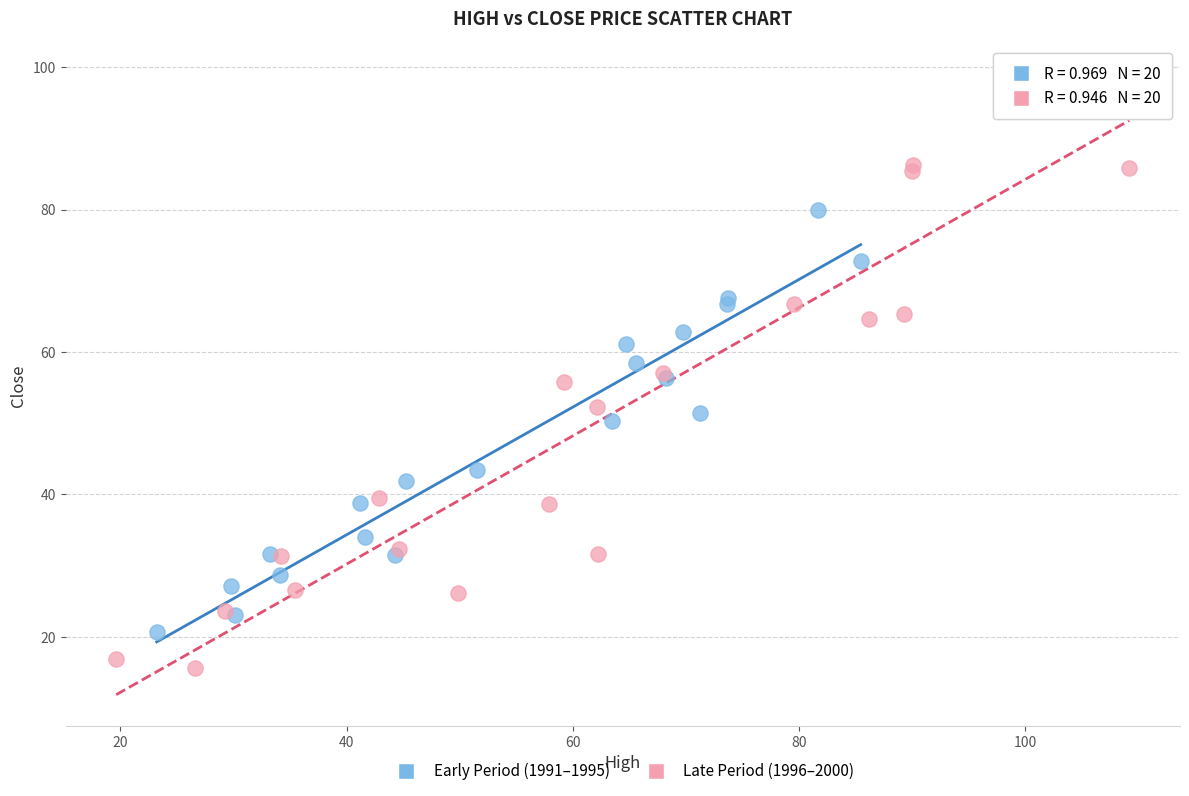

What are all the series names shown in the legend?

Early Period (1991–1995), Late Period (1996–2000)